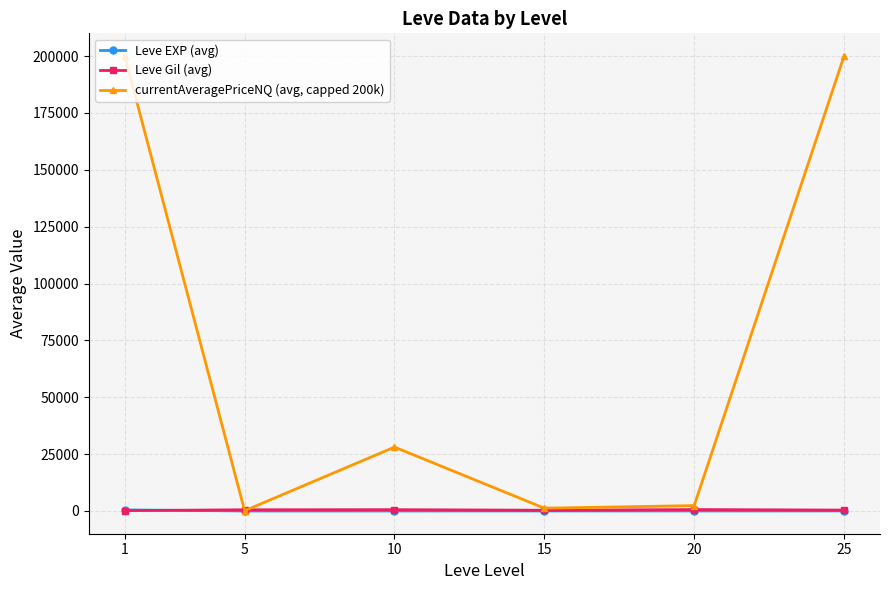

The value of Leve EXP (avg) at 5 is 2.3. True or false?

True